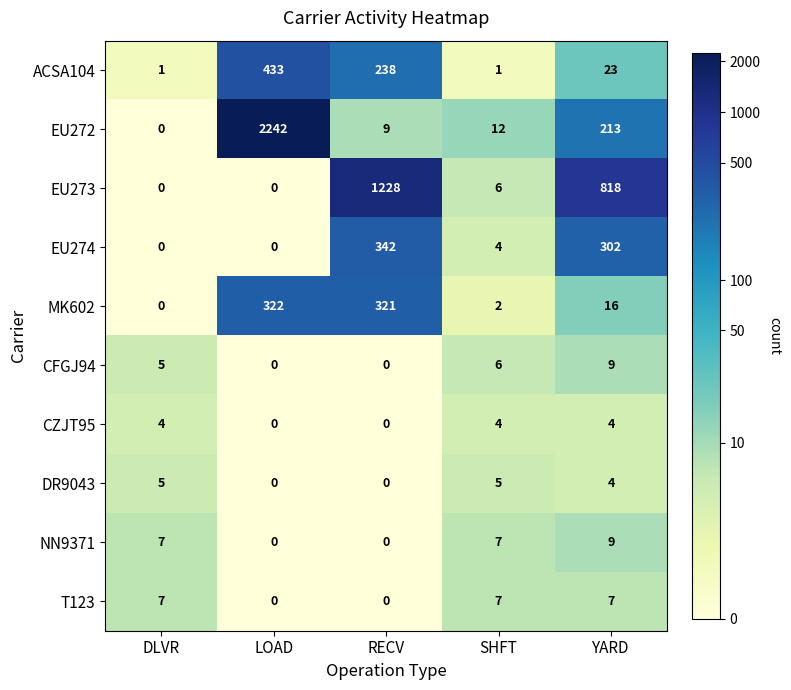

The ACSA104 series shows 162 at LOAD. True or false?

False